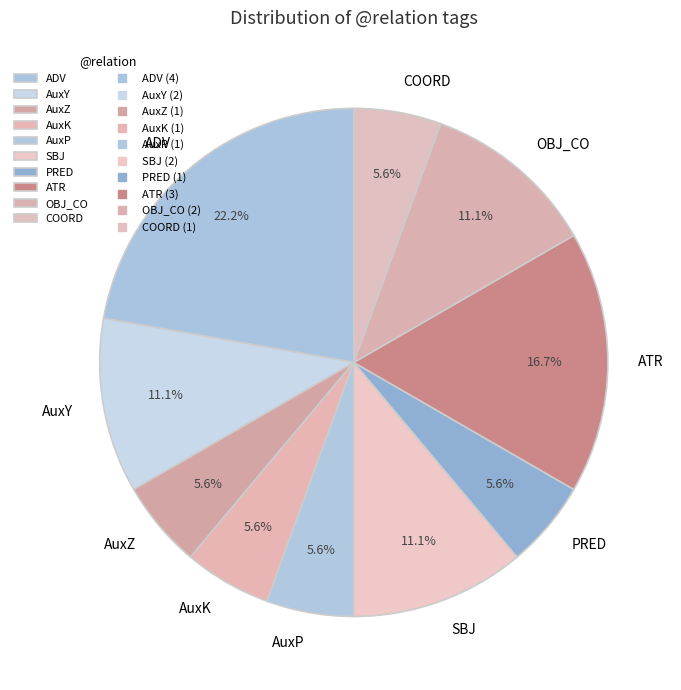

What is the largest slice in the pie chart?

ADV